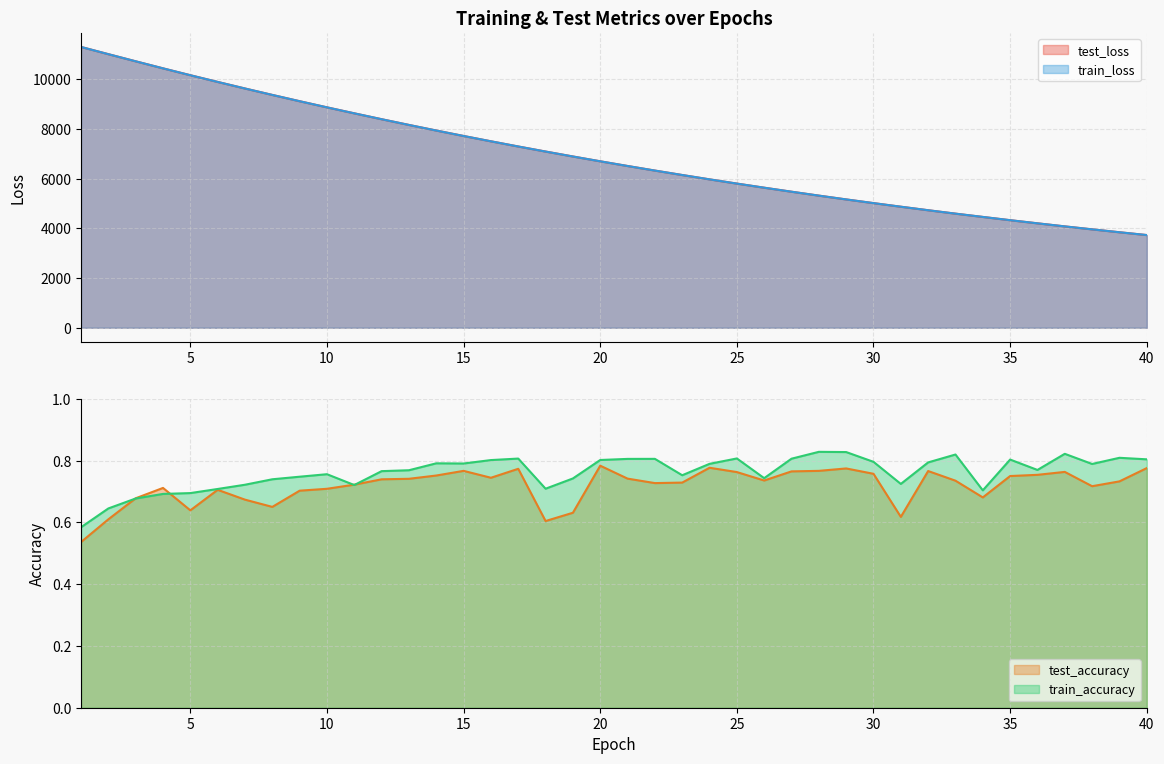

At which label does test_loss first exceed 6696?

1